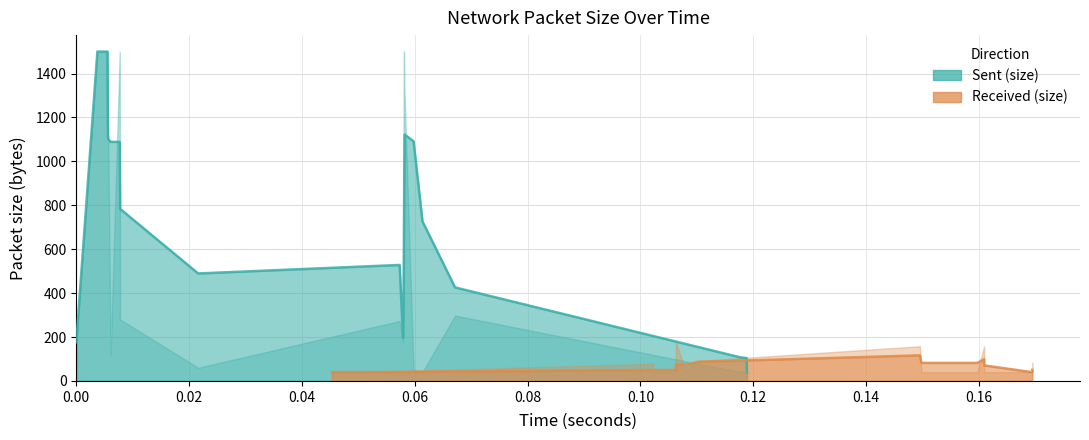

Between which two adjacent categories do Sent (size) and Received (size) first intersect?

3 and 4